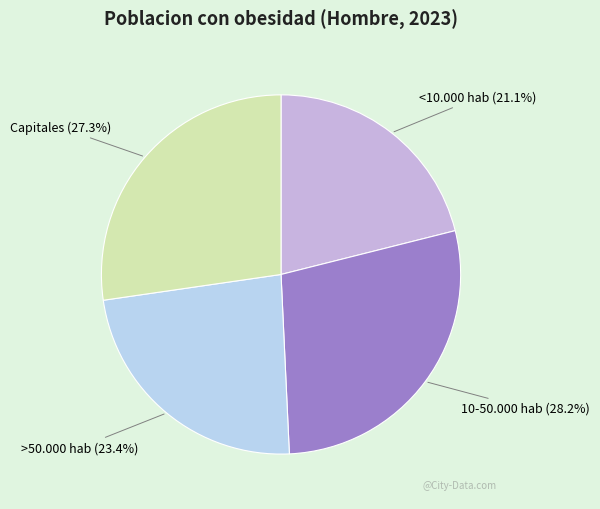

How many segments does this pie chart have?

4